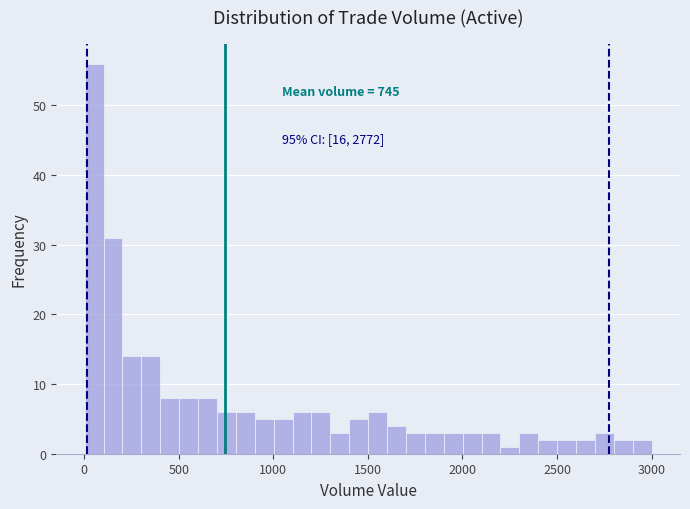

Read against the x-axis, roughly where is the centre of the tallest bar?

50